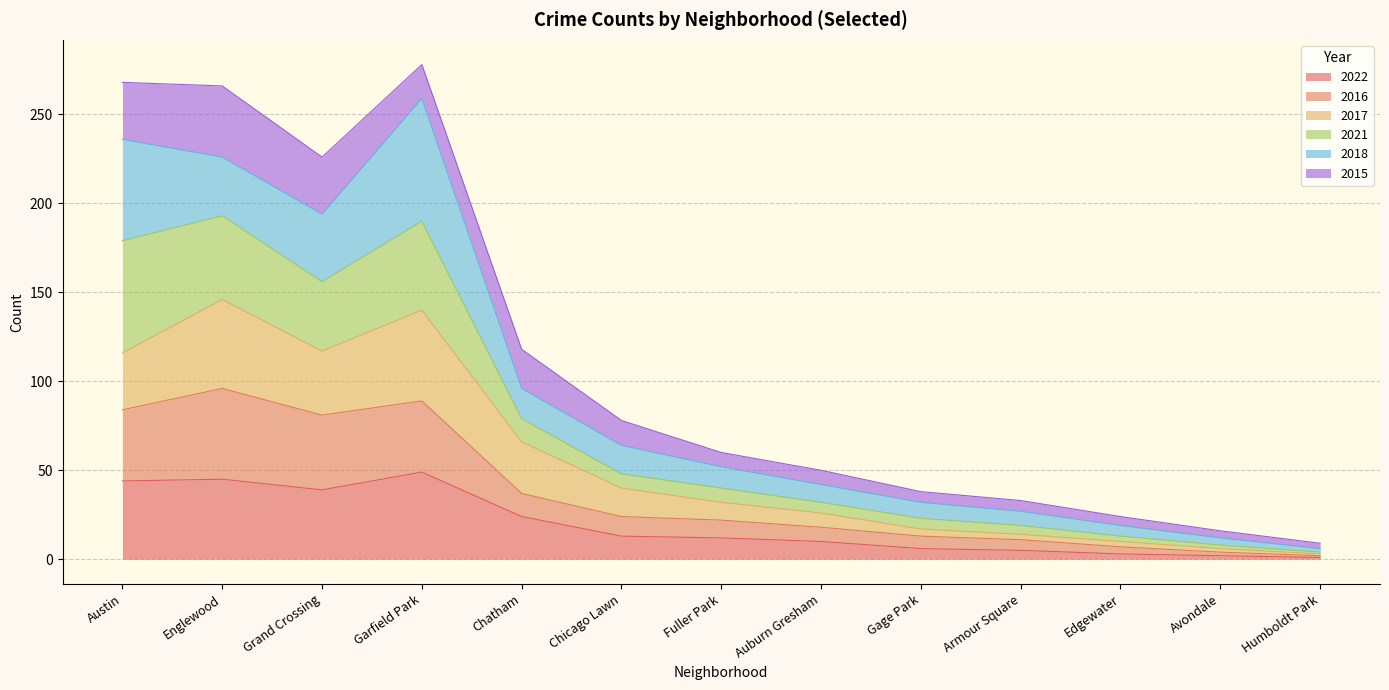

How many lines are shown in the chart?

6